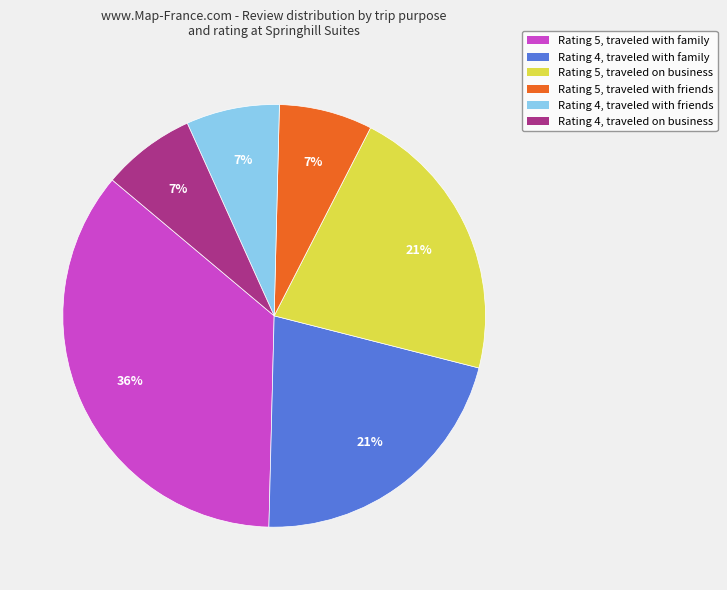

Between Rating 5, traveled with friends and Rating 5, traveled on business, which is larger?

Rating 5, traveled on business